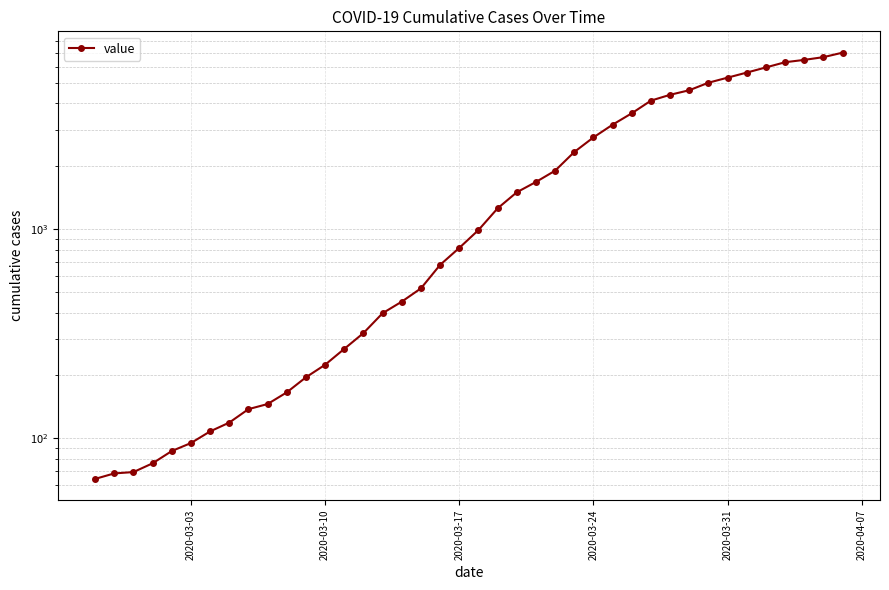

Does the chart have visible grid lines?

Yes